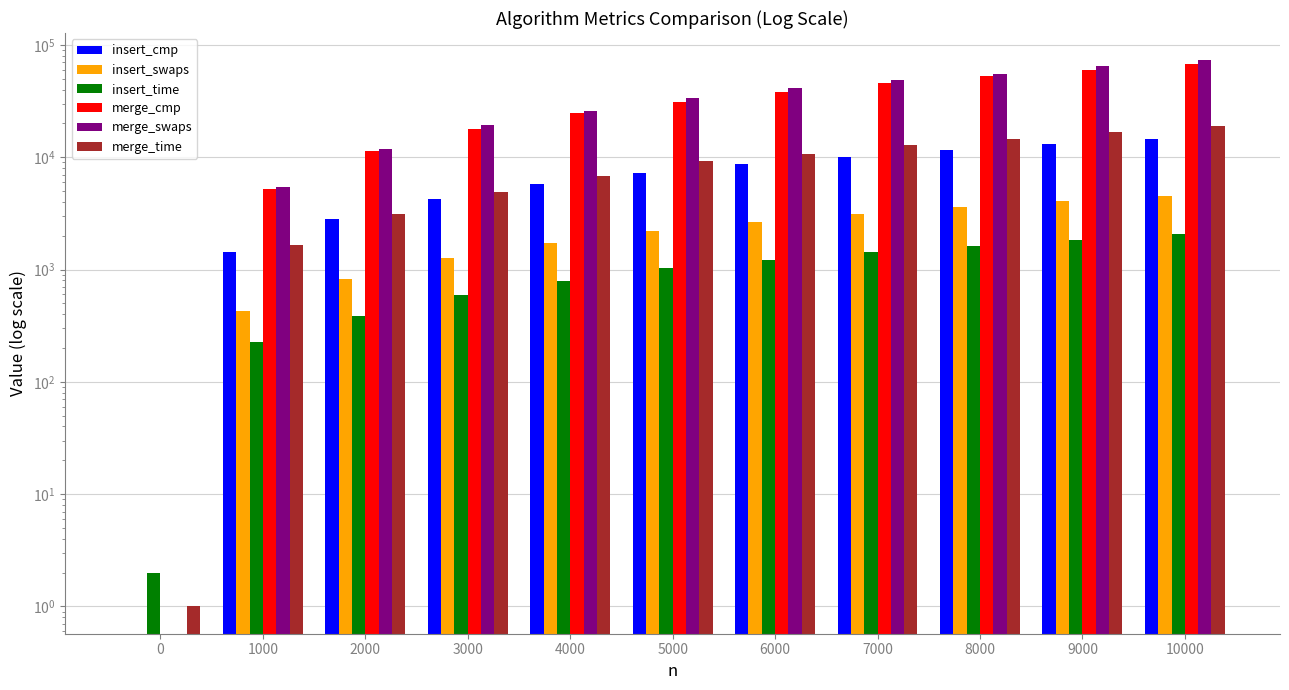

Which category has the highest value in the merge_swaps series?

10000